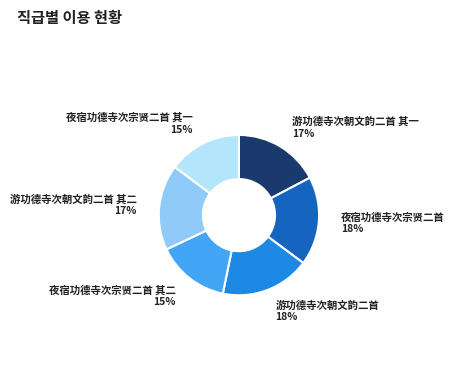

Is the sum of 游功德寺次朝文韵二首 其一 and 游功德寺次朝文韵二首 其二 greater than half?

No